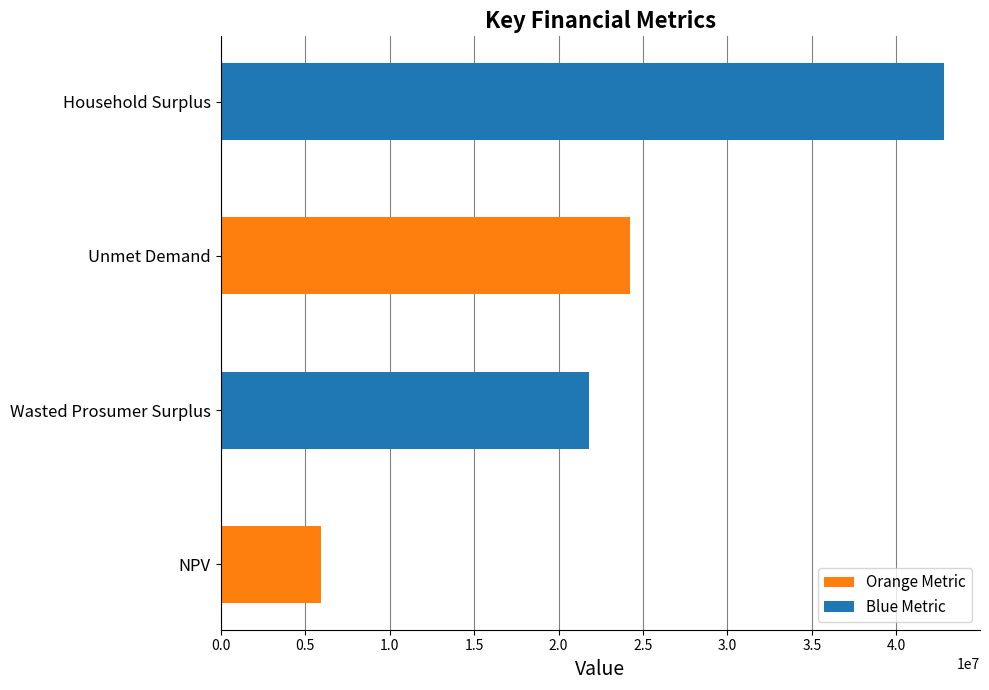

Approximately how many times larger is the value at NPV compared to Unmet Demand?

0.2